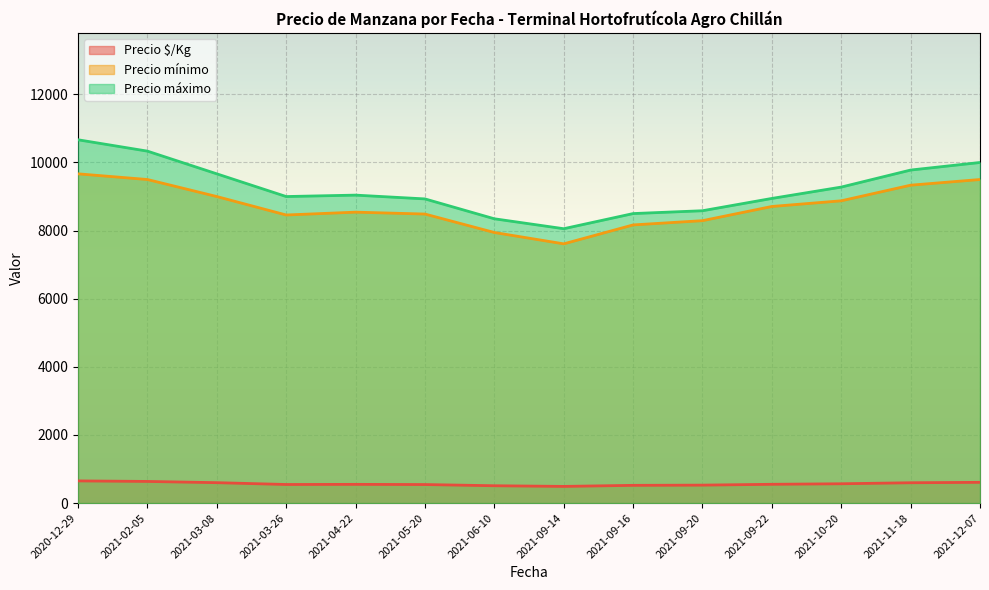

What is the maximum value shown in the chart?

10666.7